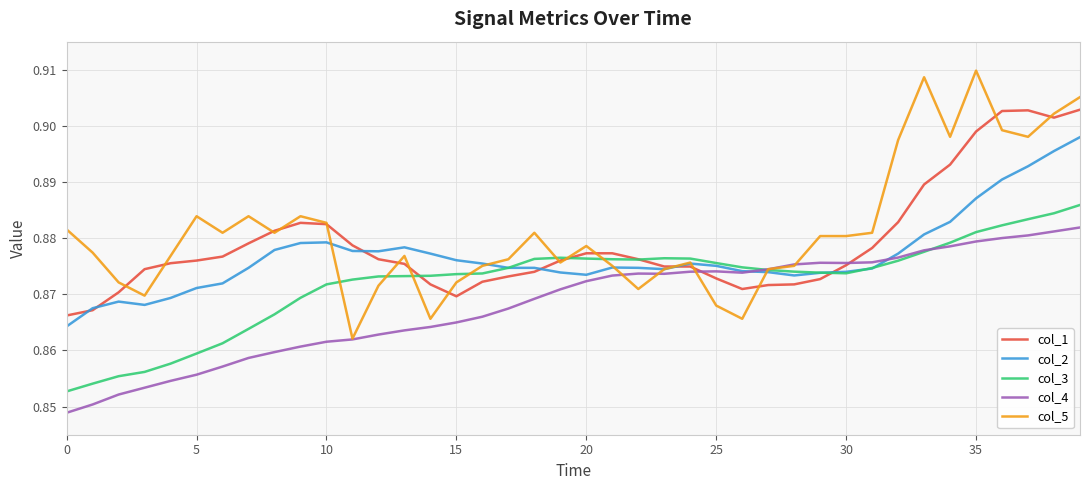

Which series has the widest spread of values?

col_5